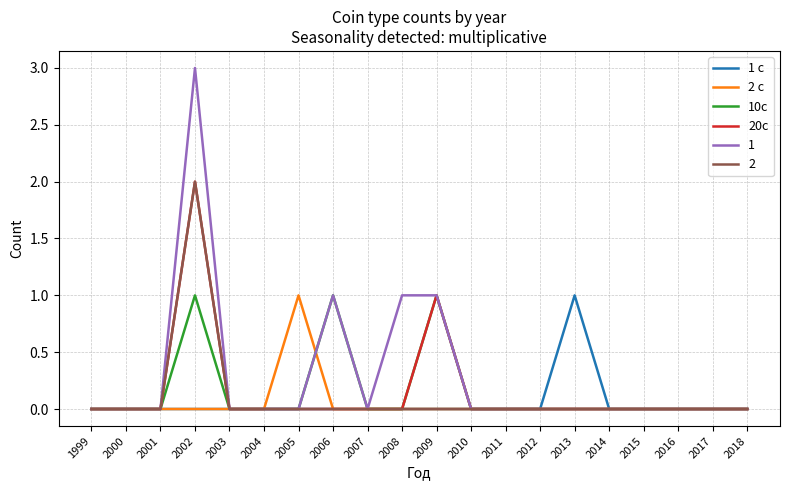

What is the sum of the 20c values at 2002 and 2007?

2